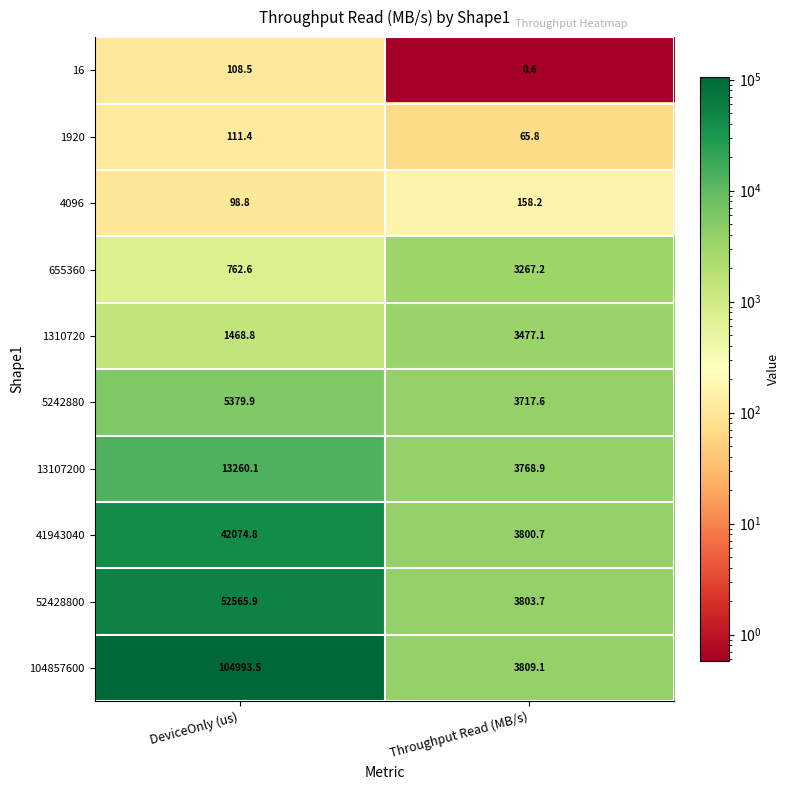

Reading right to left, list all the values displayed in this chart.

16: 0.6	108.5
1920: 65.8	111.4
4096: 158.2	98.8
655360: 3267.2	762.6
1310720: 3477.1	1468.8
5242880: 3717.6	5379.9
13107200: 3768.9	13260.1
41943040: 3800.7	42074.8
52428800: 3803.7	52565.9
104857600: 3809.1	104993.5